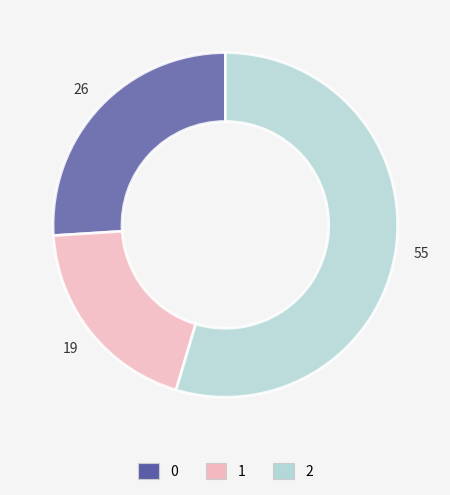

Combined, do 1 and 0 account for over 50%?

No